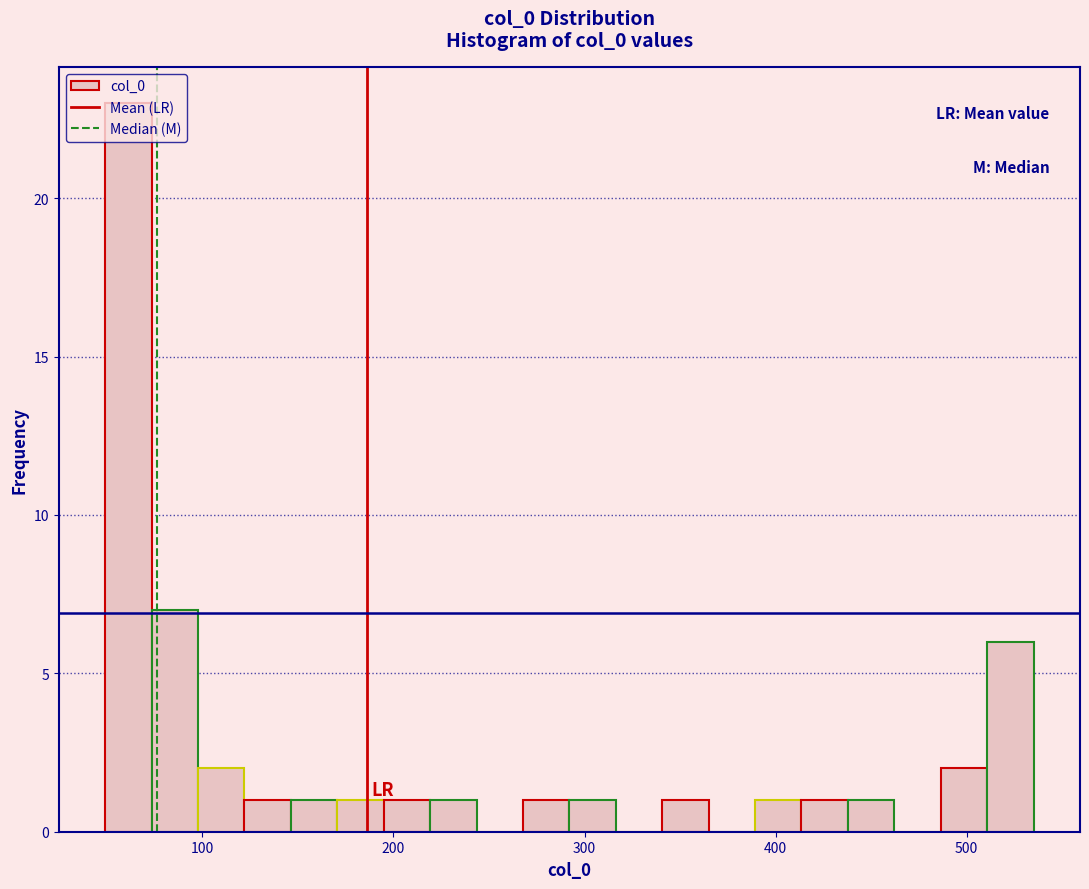

Read against the x-axis, roughly where is the centre of the tallest bar?

60